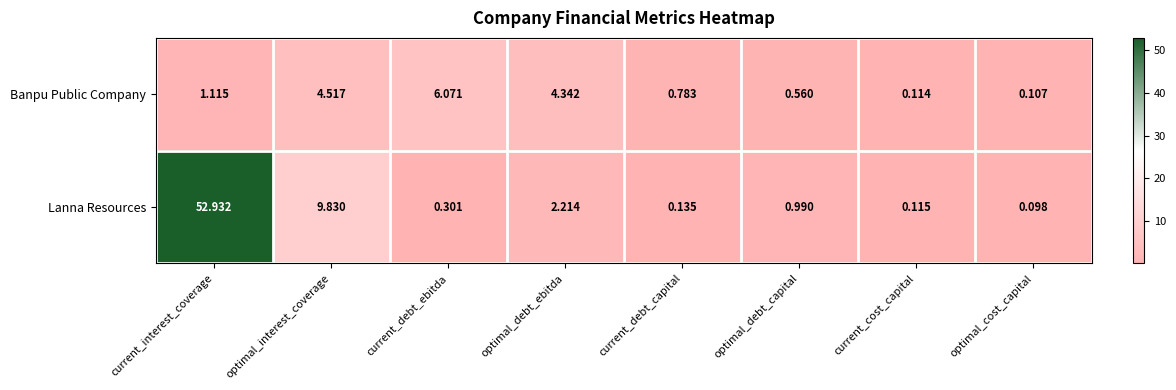

At optimal_debt_ebitda, list the series in order from smallest to largest.

Lanna Resources, Banpu Public Company